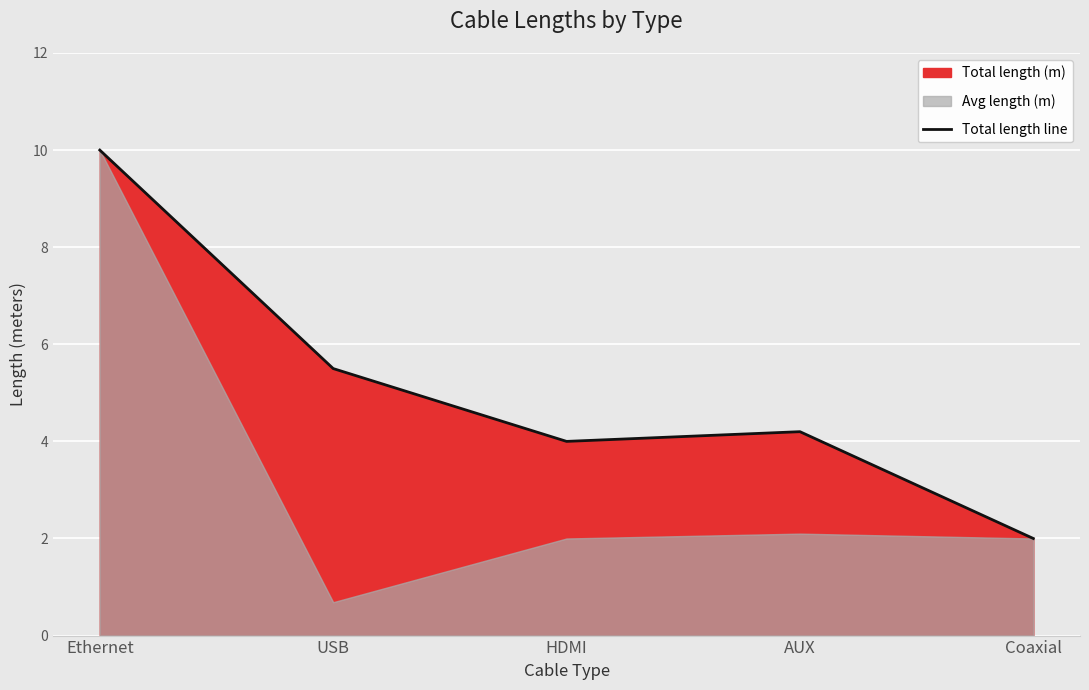

At which category does the data reach its first local peak?

AUX